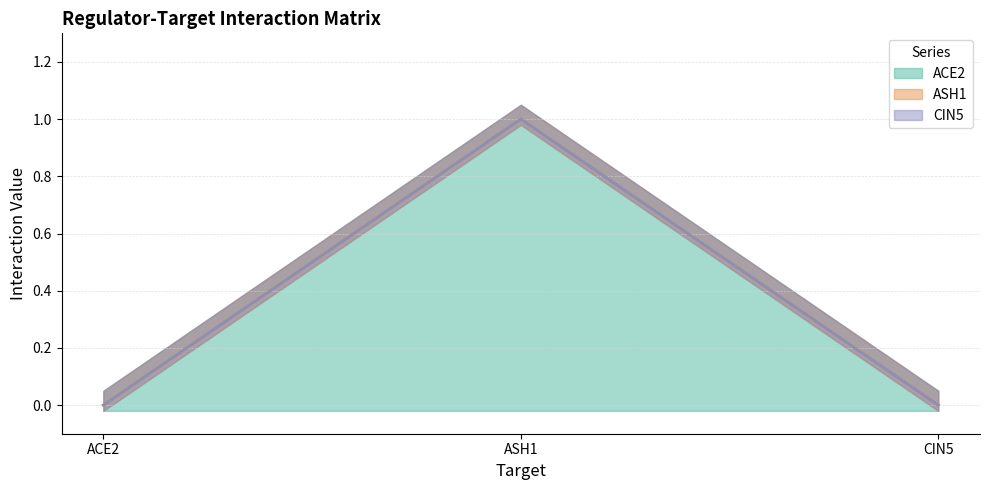

Does the chart have visible grid lines?

Yes